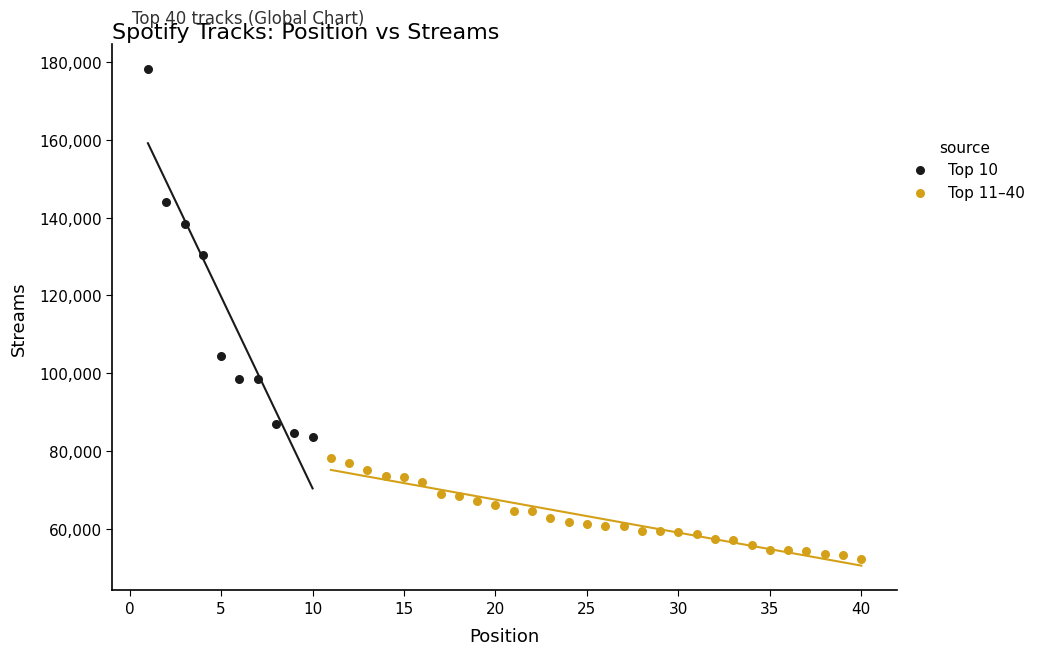

Which series contains the lowest Y value?

Top 11–40